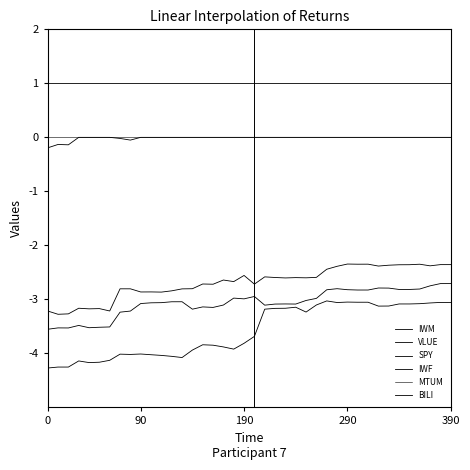

How many lines are shown in the chart?

6